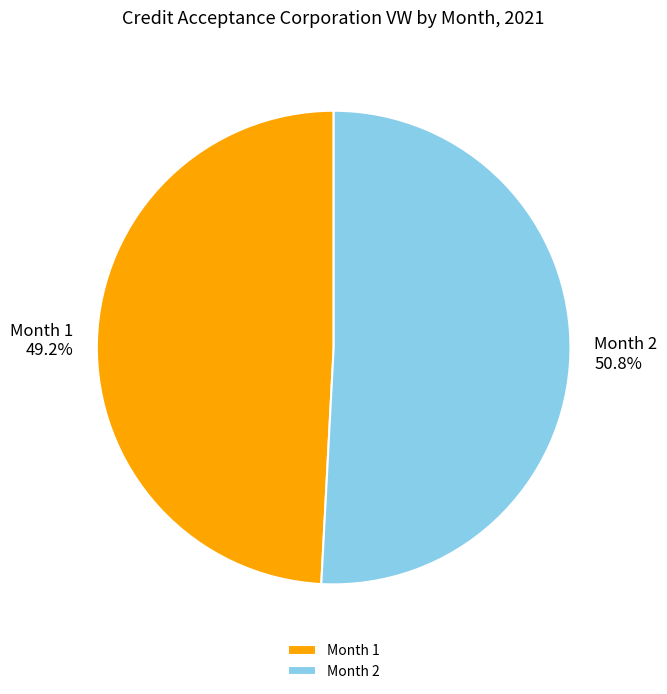

Which slice is the smallest?

Month 1